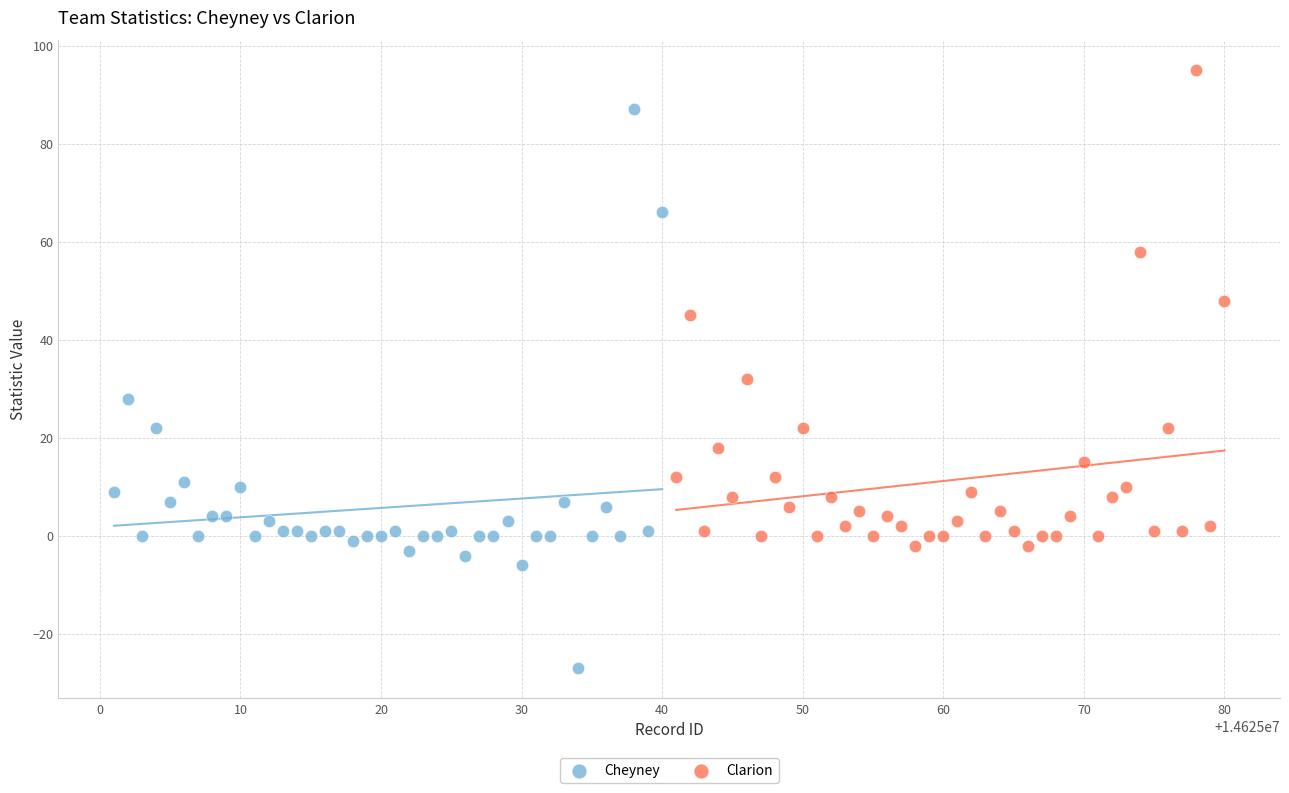

What are all the series names shown in the legend?

Cheyney, Clarion